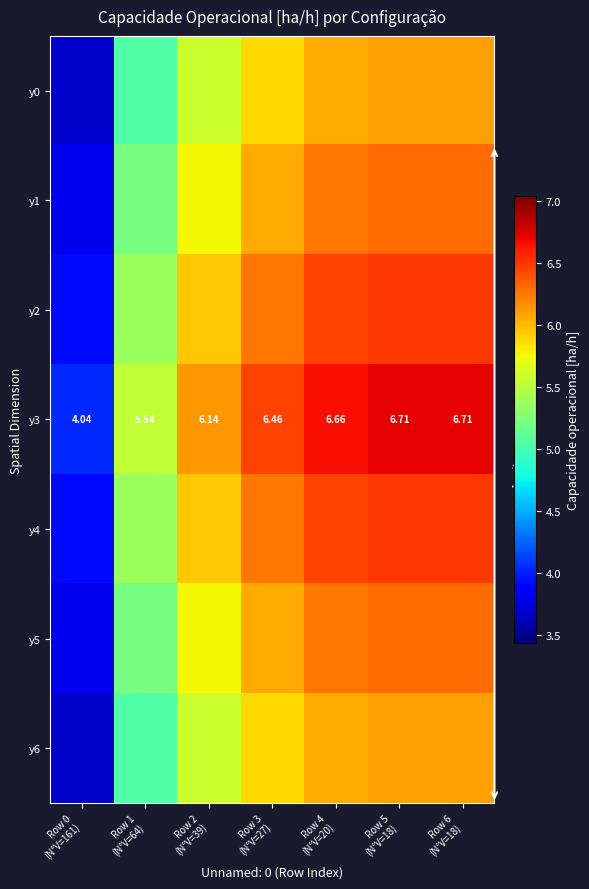

Rank the series at Row 4 (N°V=20) from highest to lowest value.

y3, y2, y4, y1, y5, y0, y6